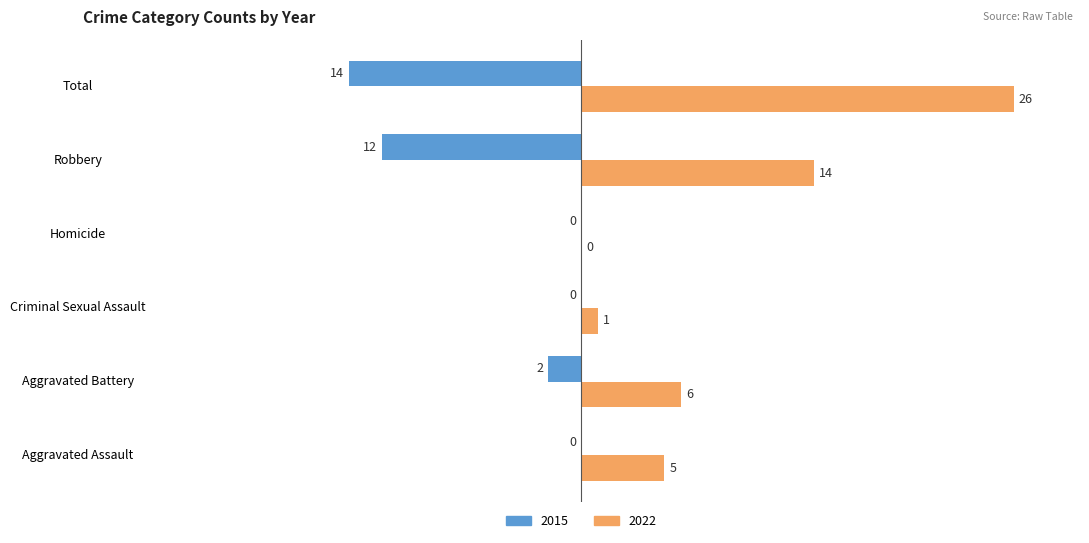

The value of 2015 at Total is -22. True or false?

False